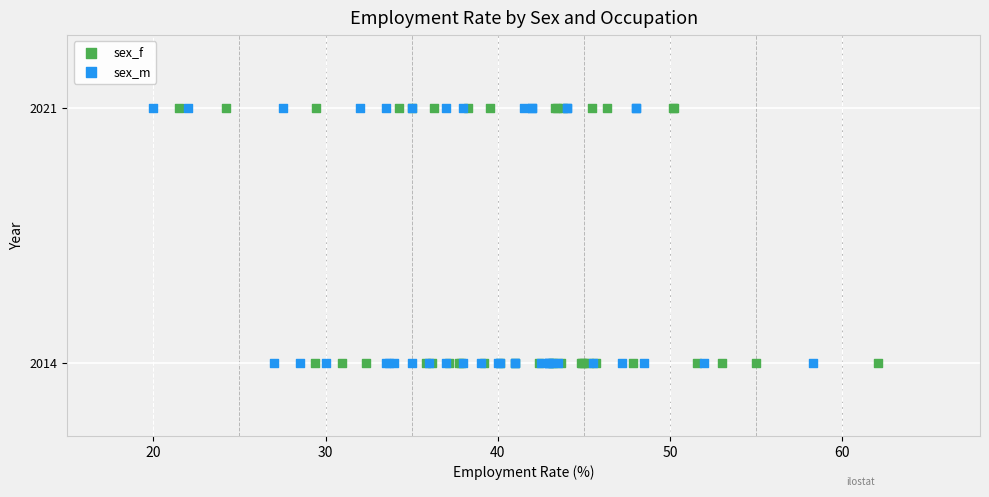

What are all the series names shown in the legend?

sex_f, sex_m